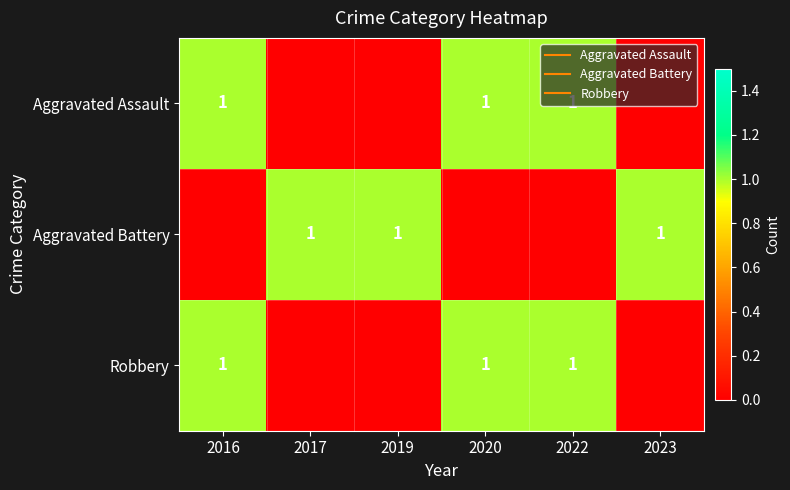

What is the sum of all Aggravated Battery values?

3